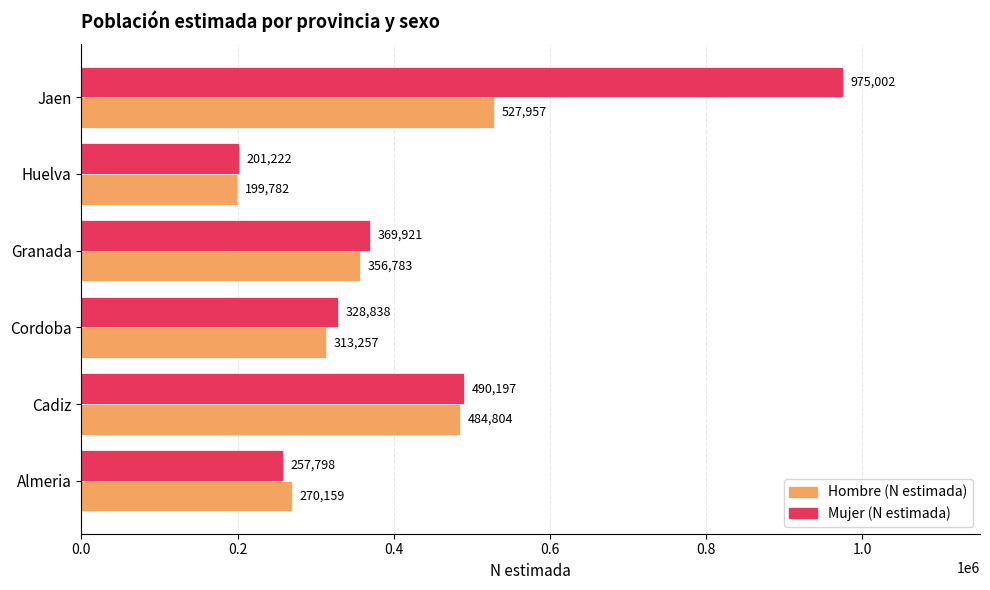

The value of Hombre (N estimada) at Almeria is 357129. True or false?

False